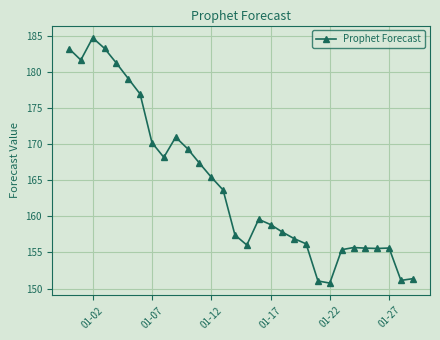

What is the greatest value displayed?

184.7